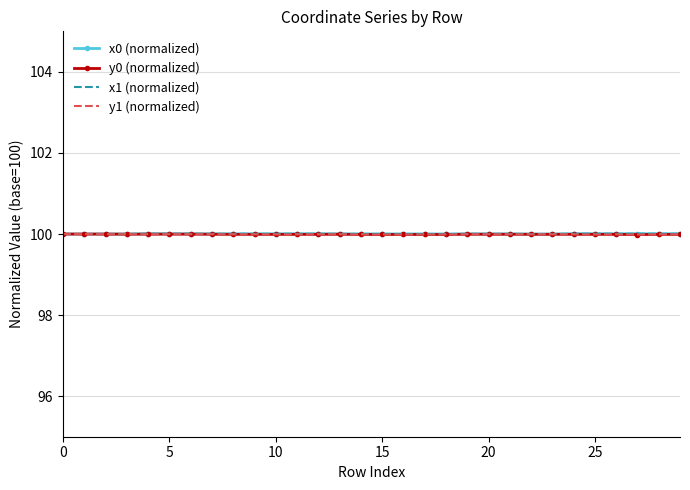

What is the minimum value shown in the chart?

100.0